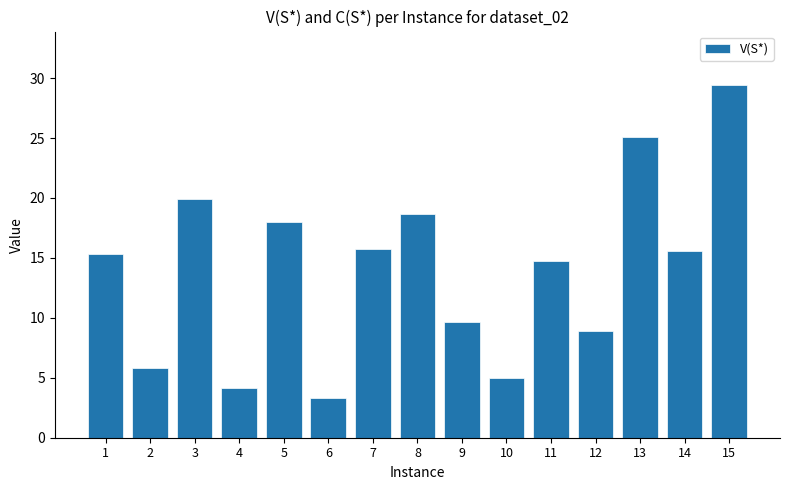

How many data points are above 15?

8